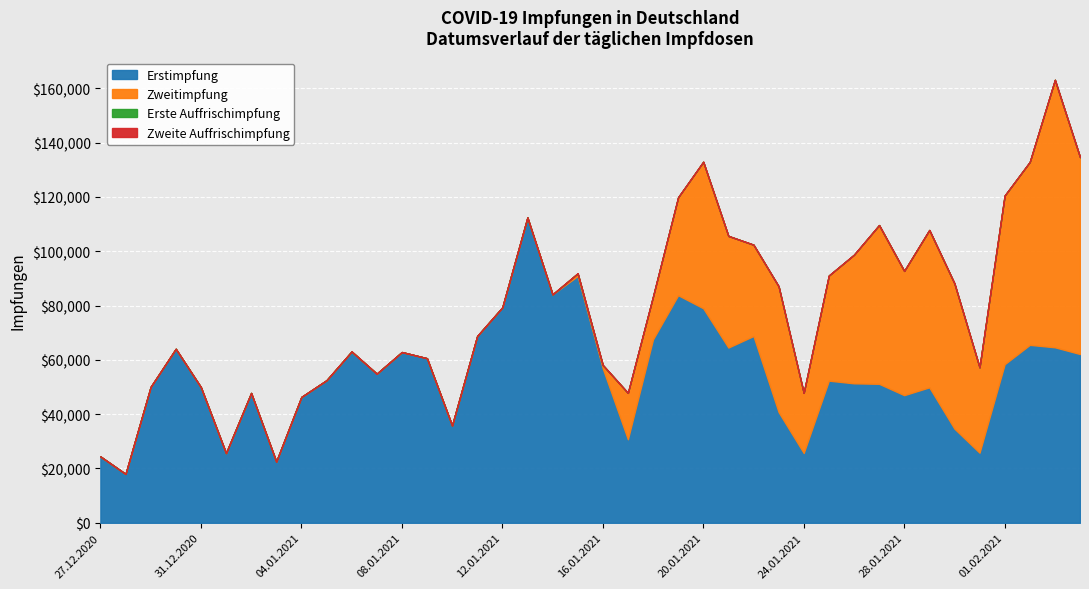

True or false: Erstimpfung has a value of 45499 at 01.01.2021.

False